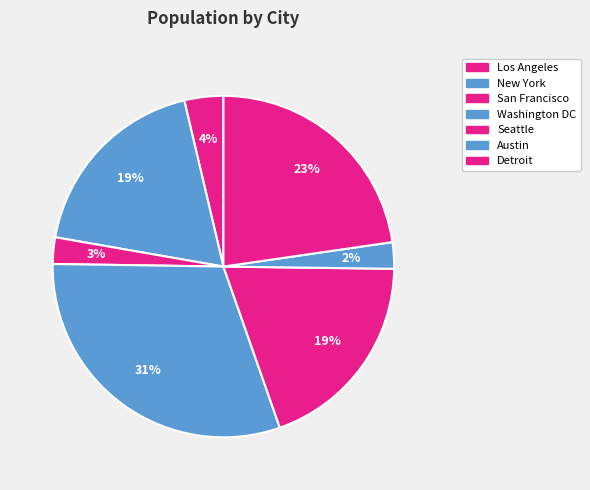

How many slices are in this pie chart?

7